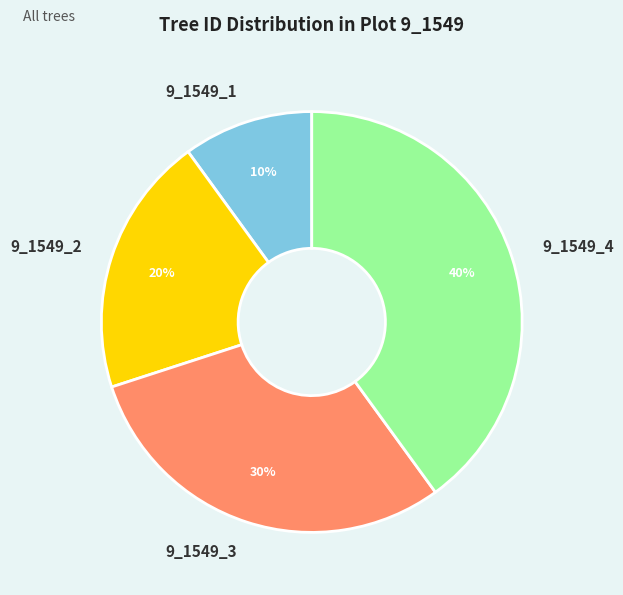

Is the sum of 9_1549_3 and 9_1549_4 greater than half?

Yes